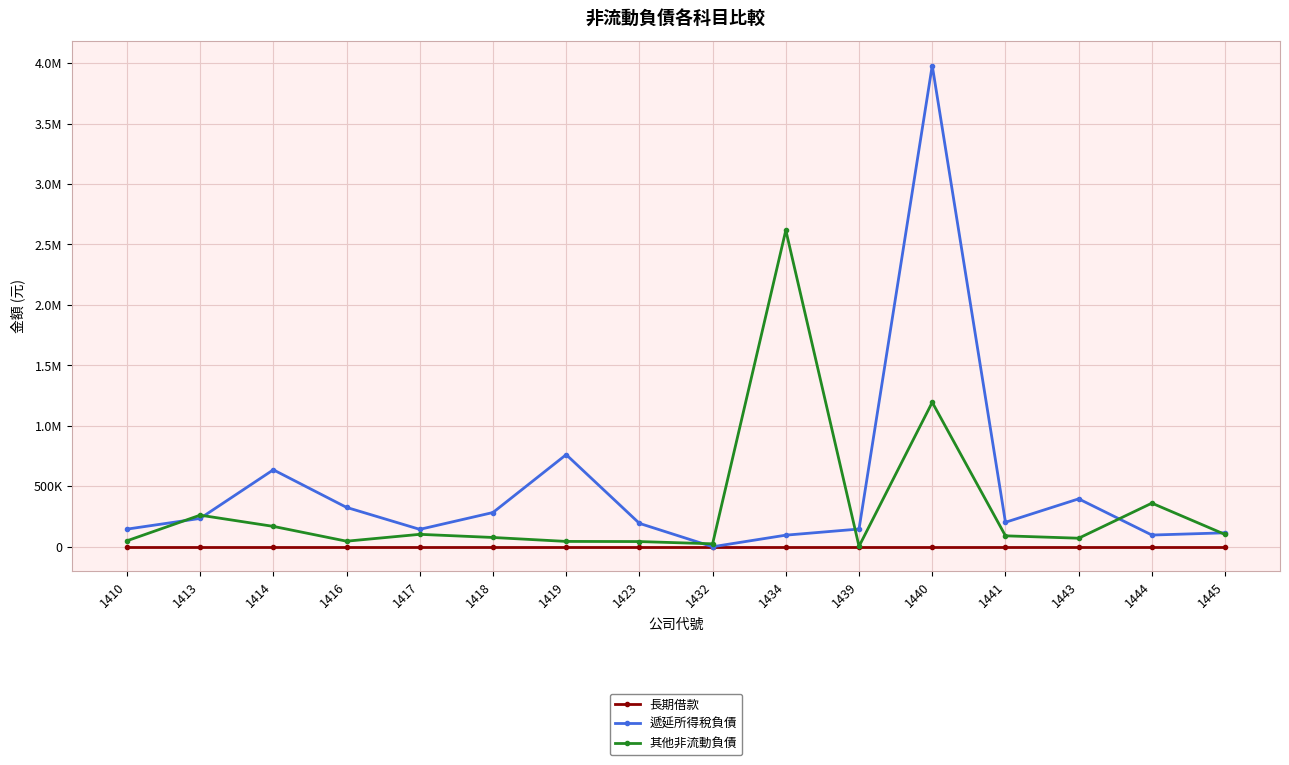

Reading left to right, transcribe all the data shown in this chart.

長期借款: 1410=0	1413=0	1414=0	1416=0	1417=0	1418=0	1419=0	1423=0	1432=0	1434=0	1439=0	1440=0	1441=0	1443=0	1444=0	1445=0
遞延所得稅負債: 1410=145501	1413=234157	1414=636361	1416=325396	1417=143731	1418=283022	1419=761631	1423=193363	1432=0	1434=95730	1439=146393	1440=3979867	1441=202194	1443=395969	1444=96653	1445=115084
其他非流動負債: 1410=48891	1413=261058	1414=168271	1416=45868	1417=102602	1418=76618	1419=43965	1423=42853	1432=24224	1434=2617670	1439=3356	1440=1194557	1441=90248	1443=70482	1444=360473	1445=101481